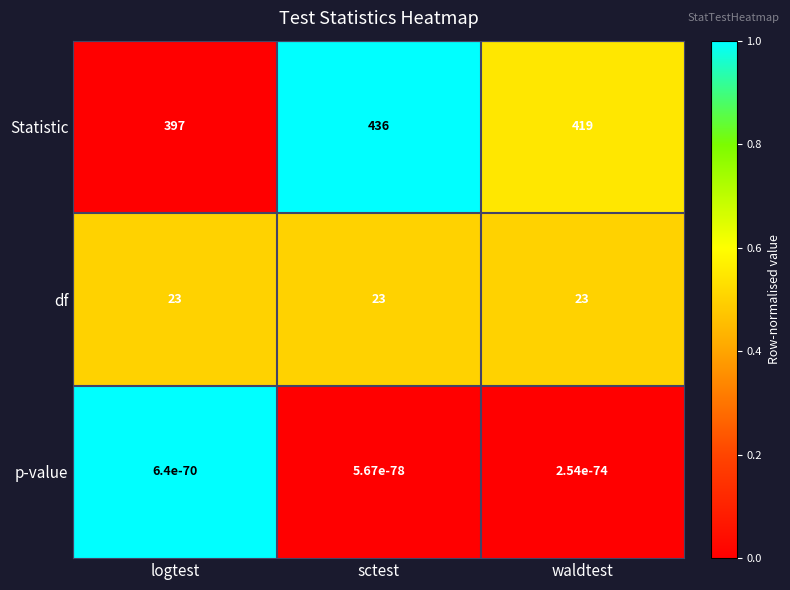

At how many categories does at least one series exceed 0?

3